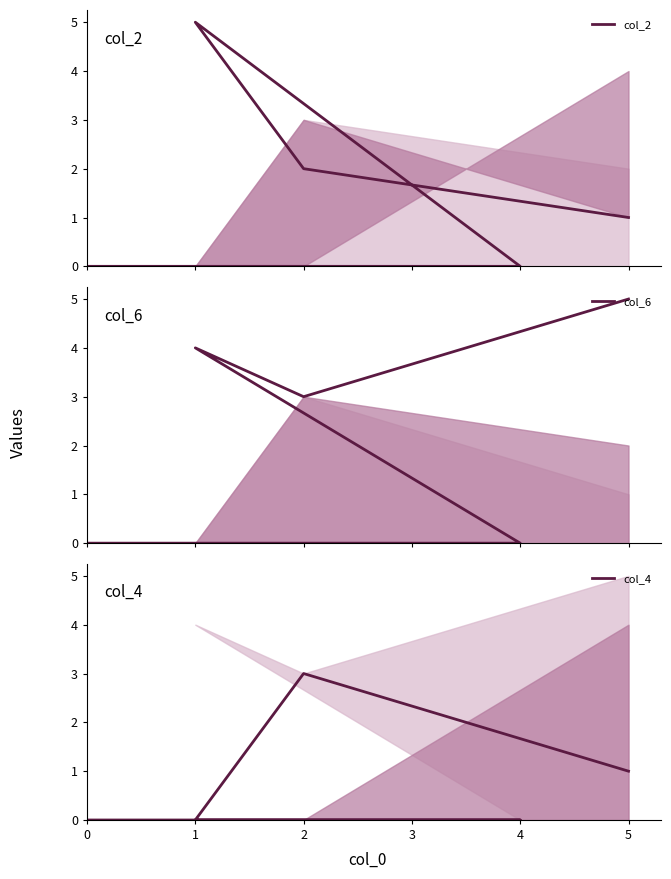

Count the col_4 values in the range 0 to 1.

4